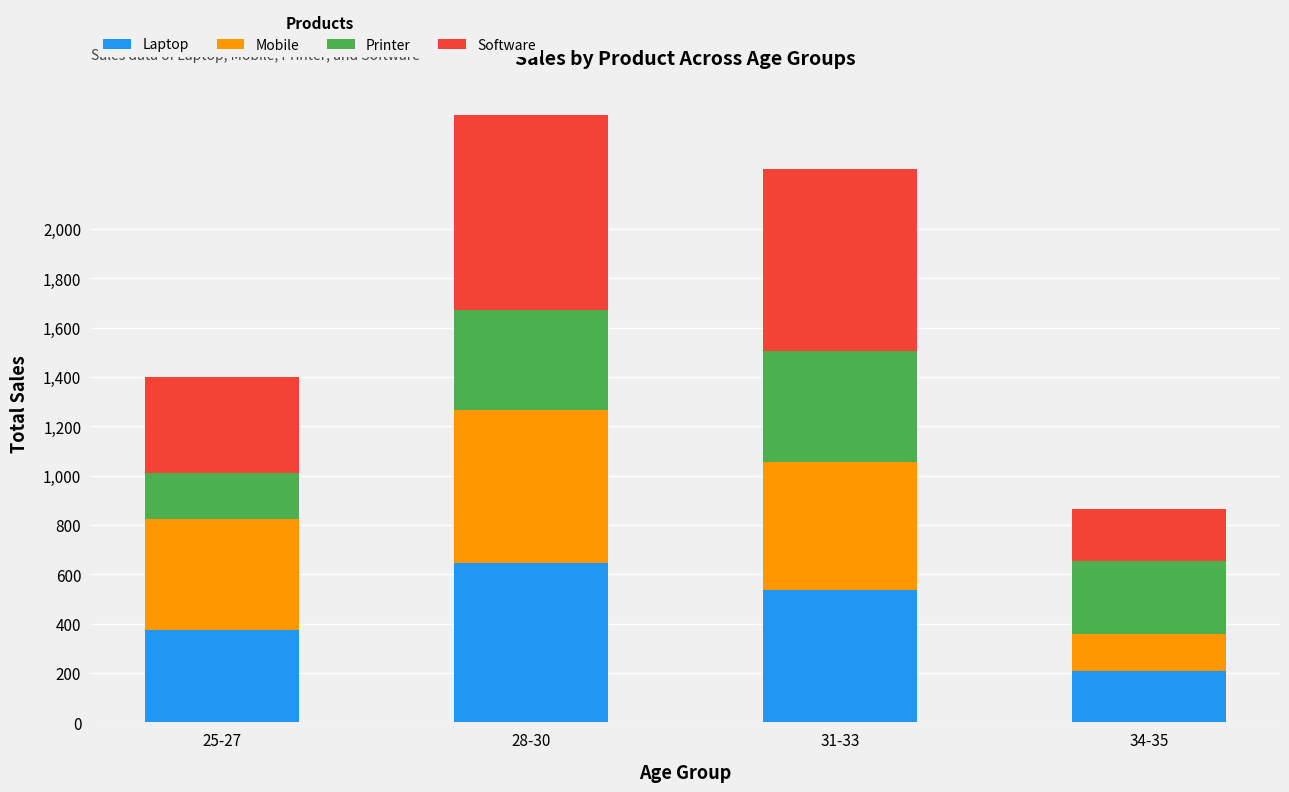

Where does the Laptop series first go above 535?

28-30